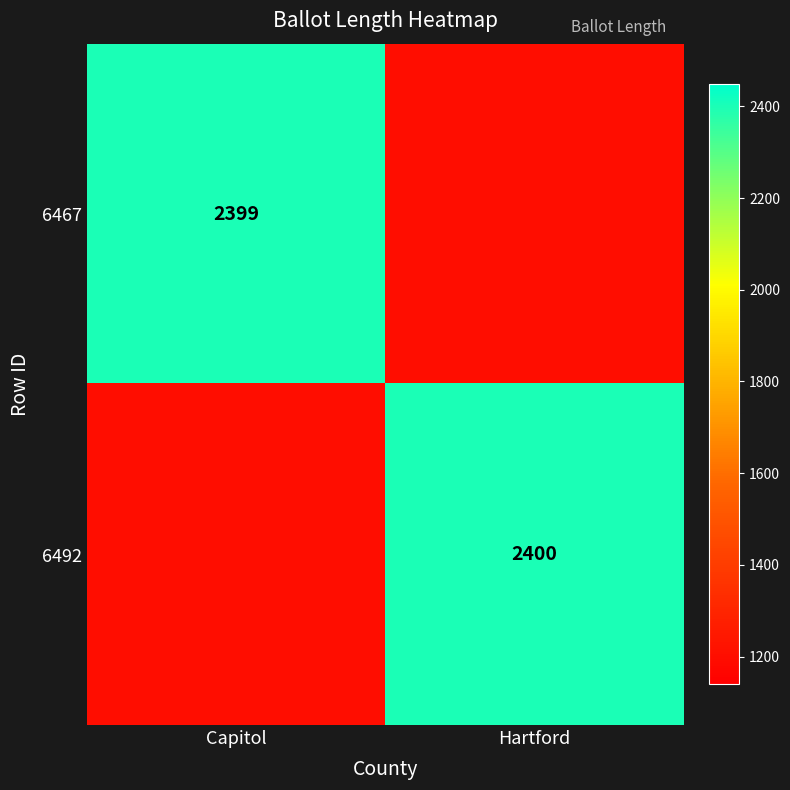

Between Hartford and Capitol, which is larger?

Capitol